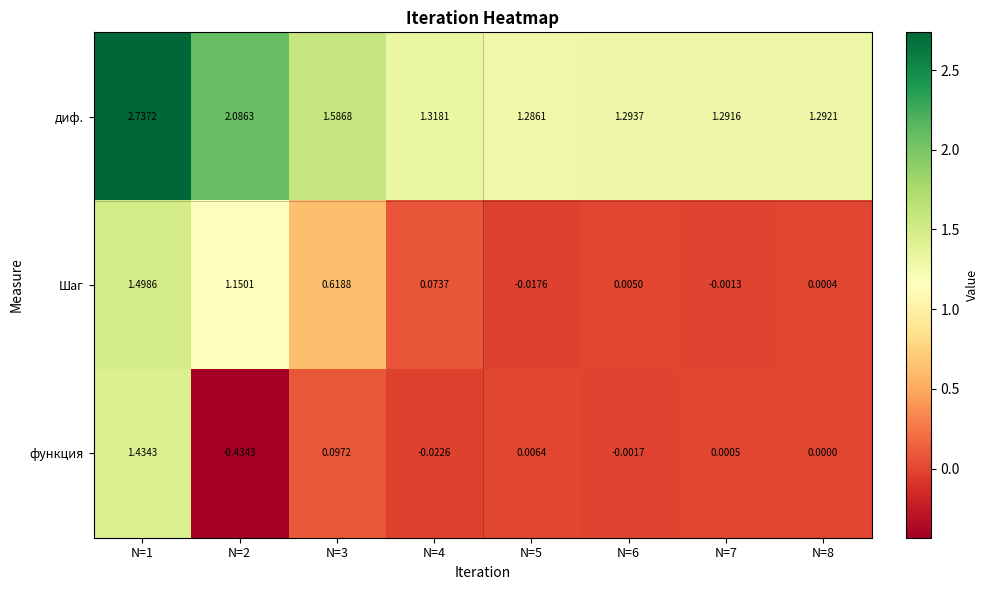

Is the value of Шаг at N=6 greater than the value of диф. at N=2?

No